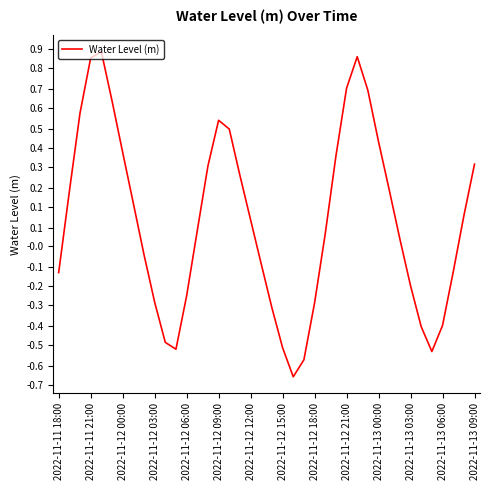

Is this an area chart (filled region under the line)?

No